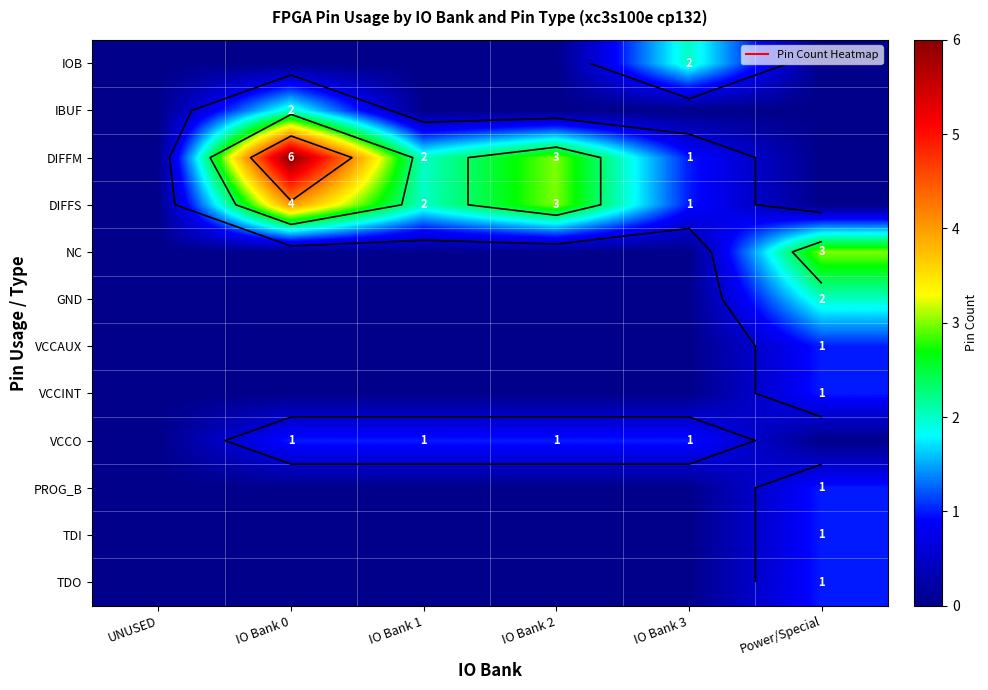

Which series changed the most between IO Bank 0 and Power/Special?

DIFFM